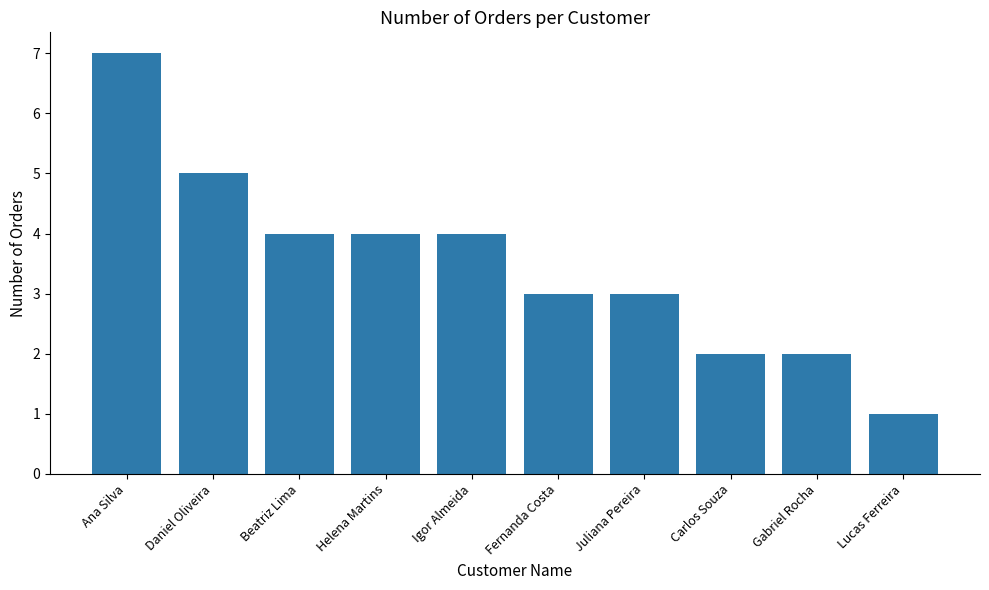

Are the bars grouped side by side (vs. stacked)?

No